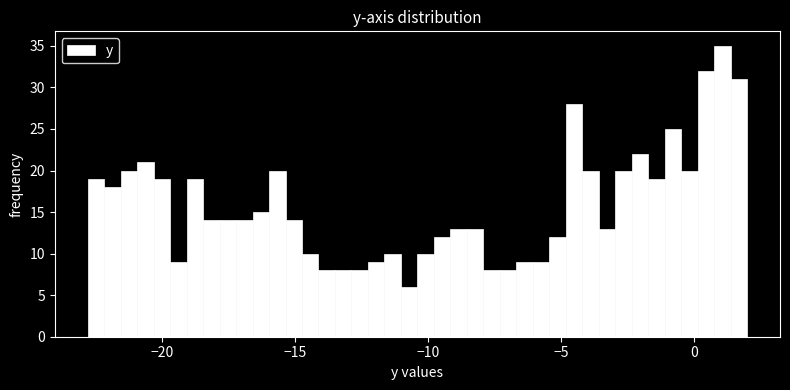

Read against the x-axis, roughly where is the centre of the tallest bar?

1.0